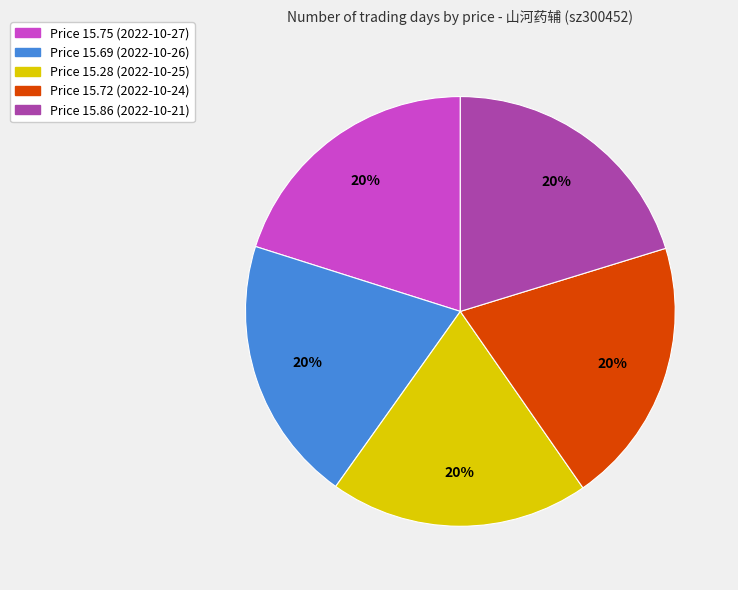

Is it true that Price 15.28 (2022-10-25) is 28% of the pie?

False